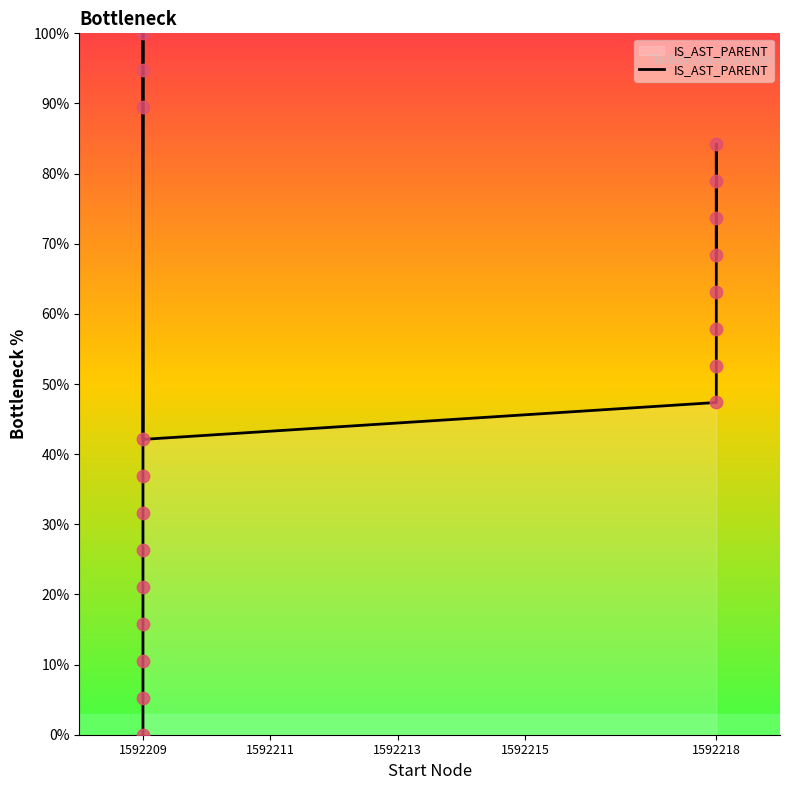

Which has a higher value, 1592209 or 1592218?

1592209